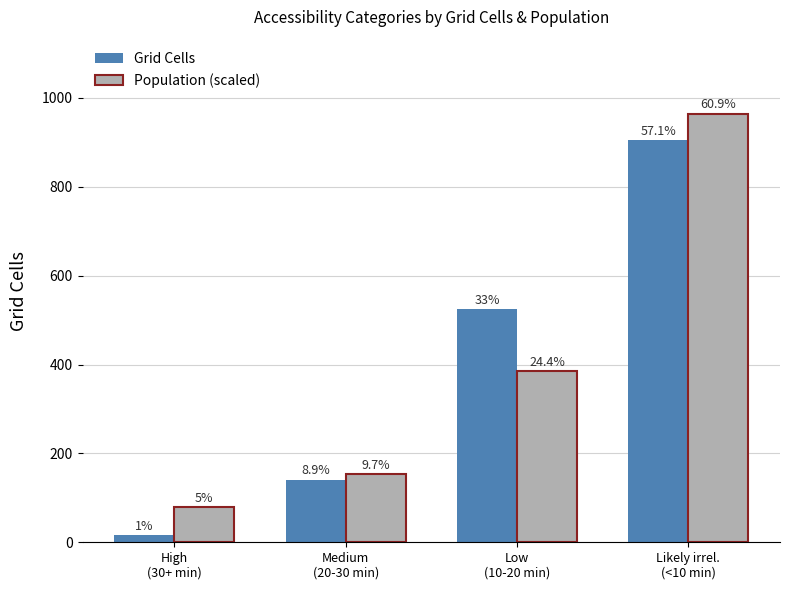

What is the label of the 3rd bar from the left?

Low
(10-20 min)